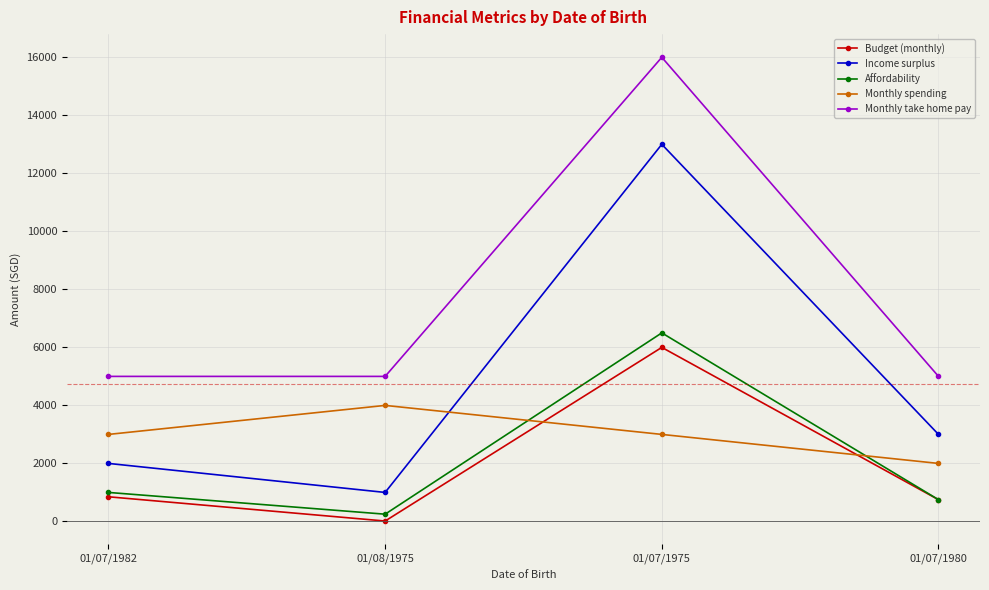

At 01/07/1975, list the series in order from smallest to largest.

Monthly spending, Budget (monthly), Affordability, Income surplus, Monthly take home pay